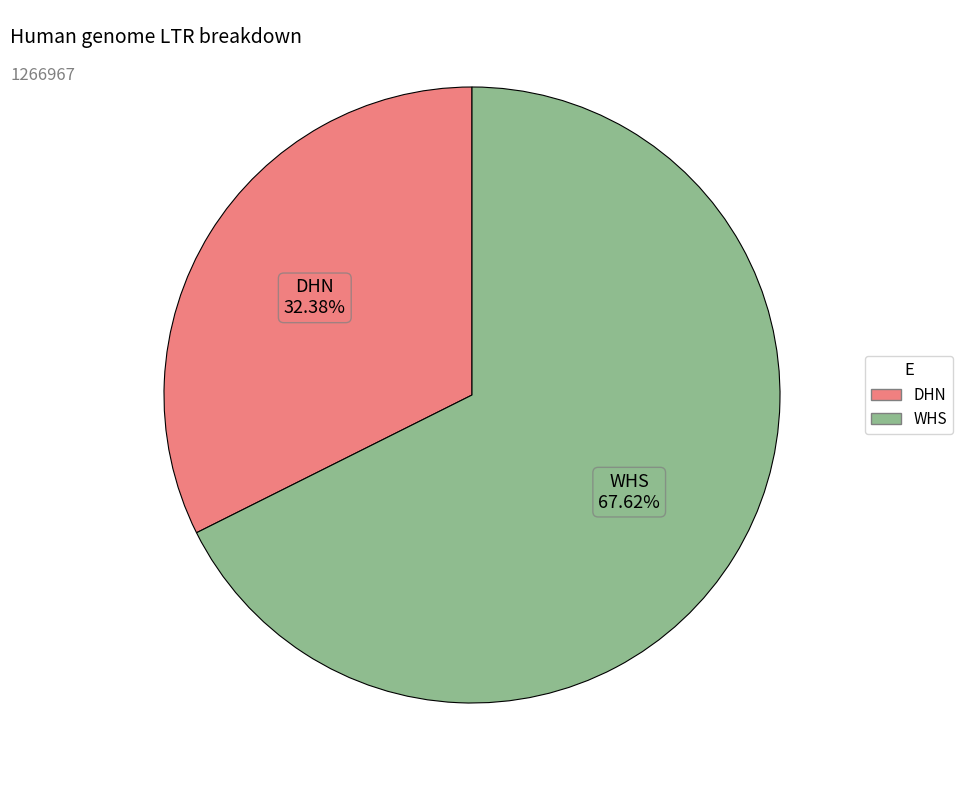

To the nearest percent, what is the average slice percentage?

50%